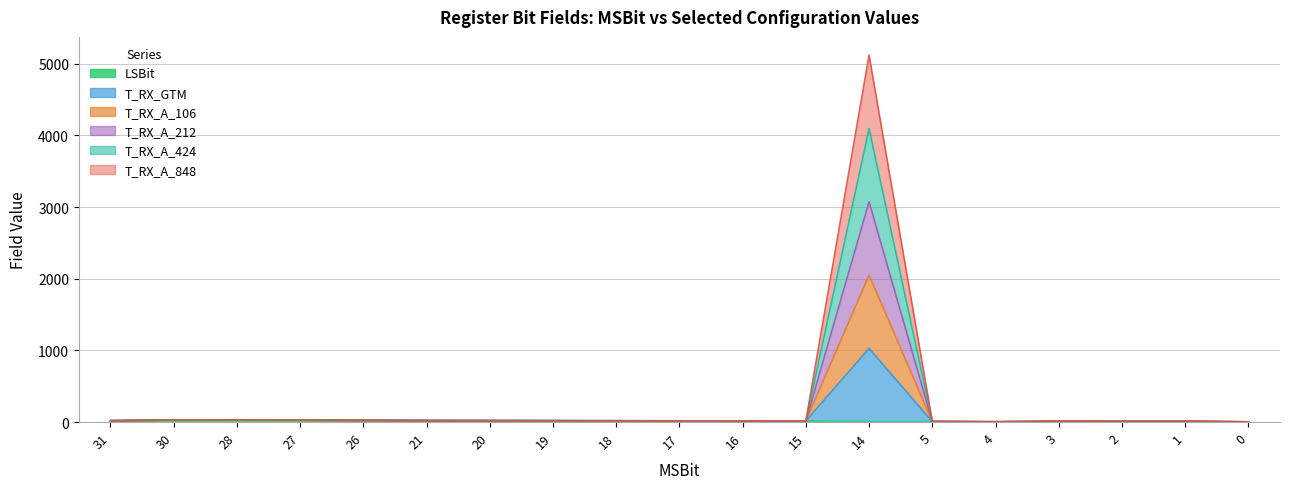

Does the chart have visible grid lines?

Yes